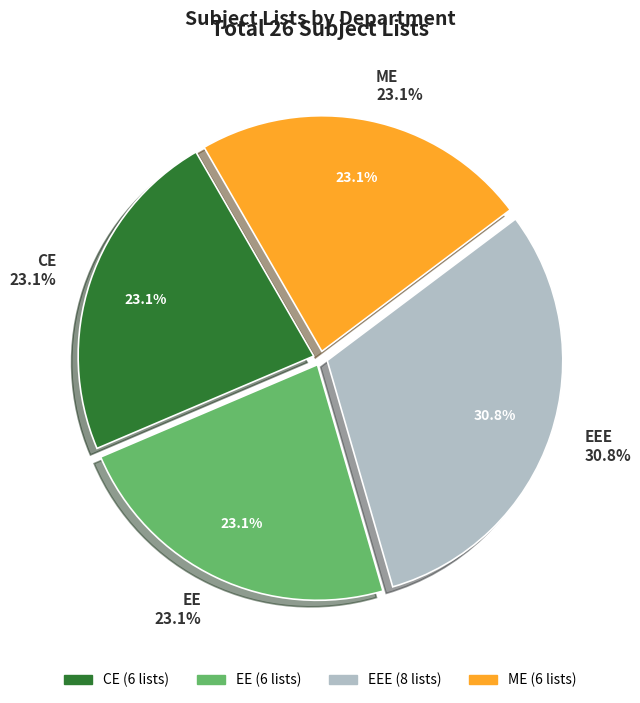

Which slice is the smallest?

CE